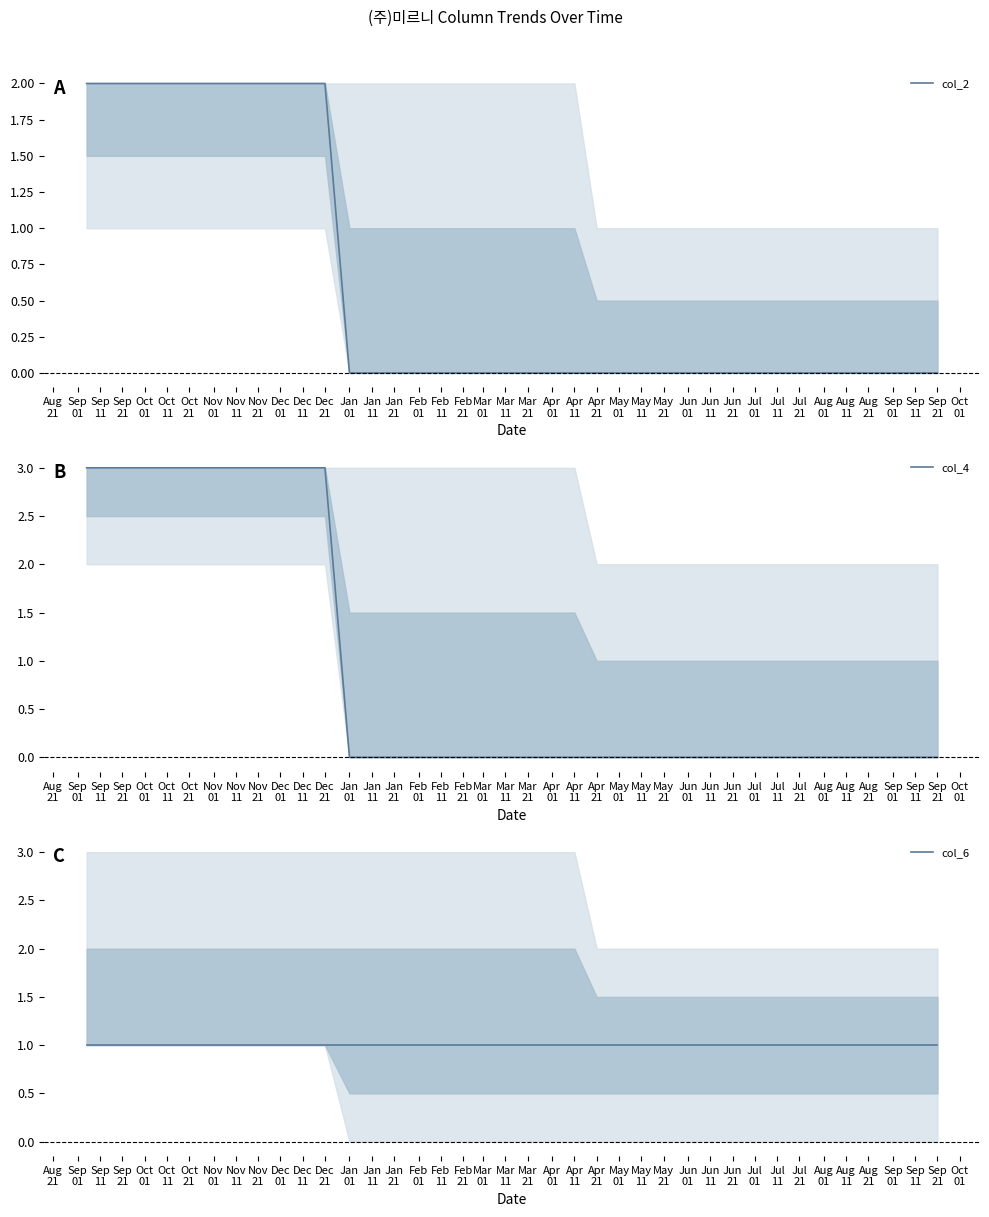

True or false: col_4 has more than 1 interior local peaks.

False